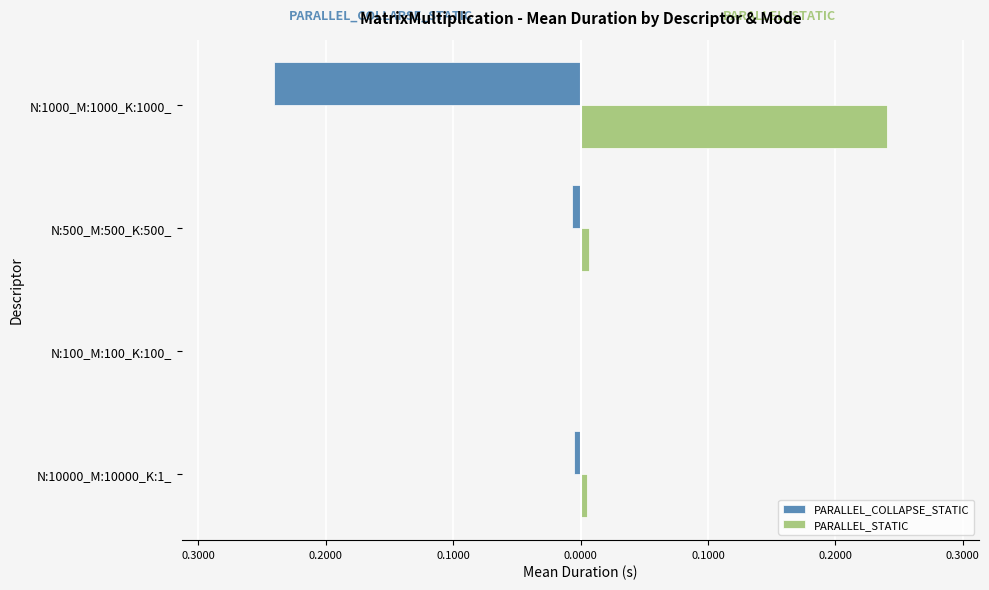

What are all the series names shown in the legend?

PARALLEL_COLLAPSE_STATIC, PARALLEL_STATIC